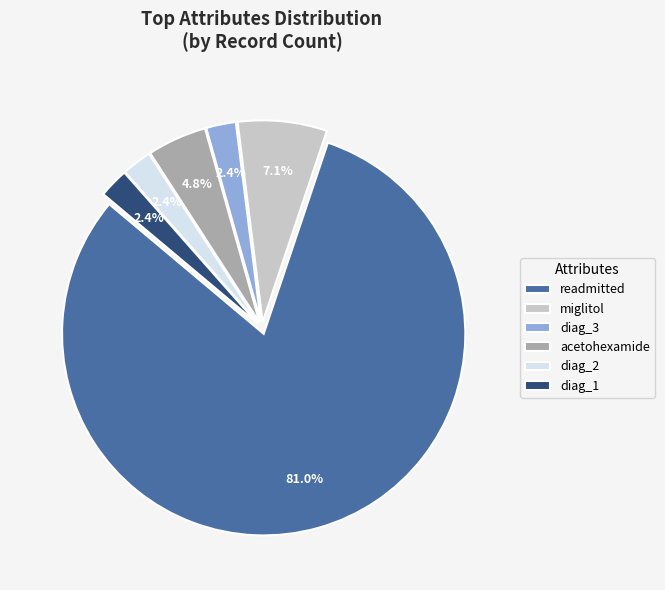

Between readmitted and acetohexamide, which is larger?

readmitted